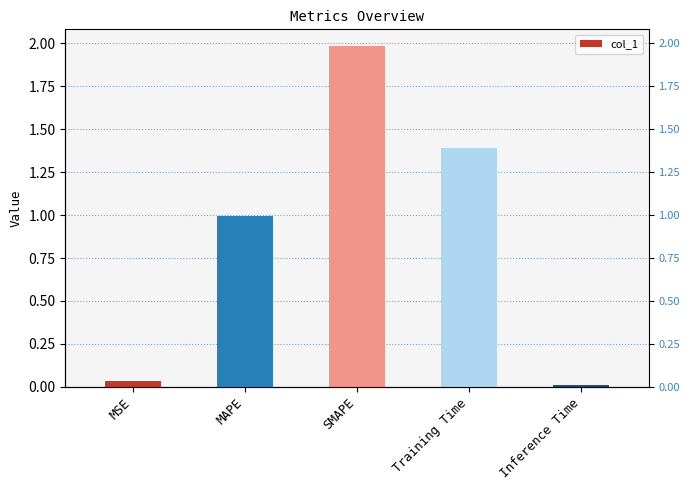

How many bars are there in total?

5